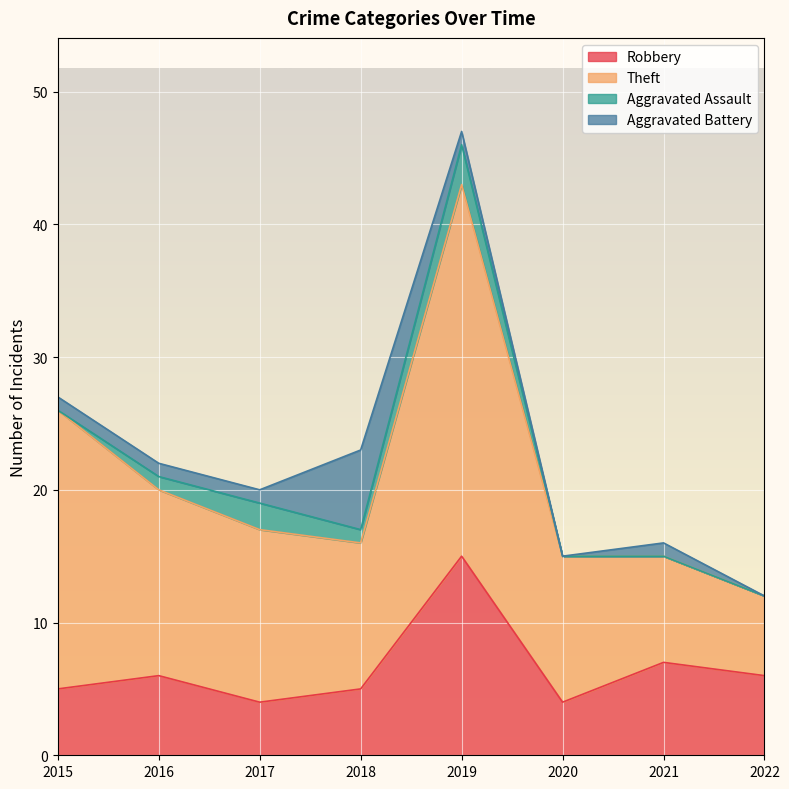

List the series in order of their peak value, lowest first.

Aggravated Assault, Aggravated Battery, Robbery, Theft